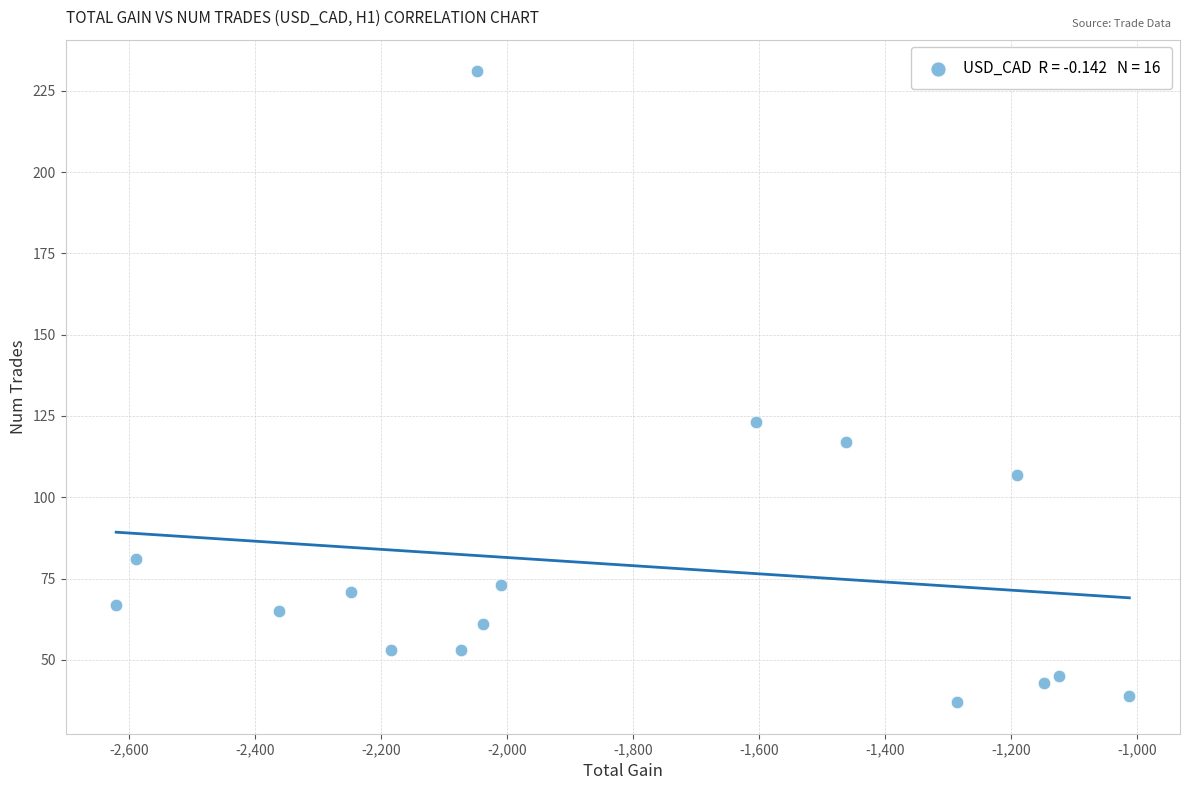

What is the range of X values (max minus min)?

1608